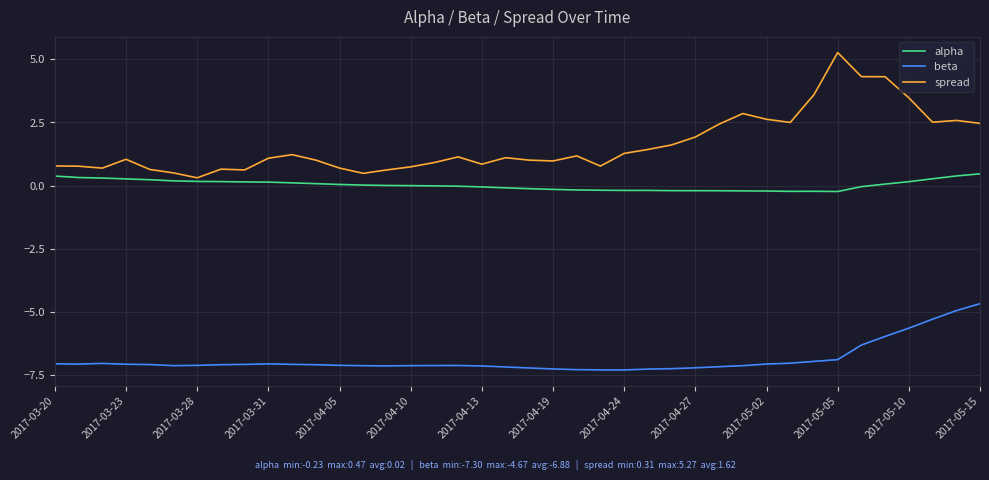

Rank the series by their maximum value, from highest to lowest.

spread, alpha, beta